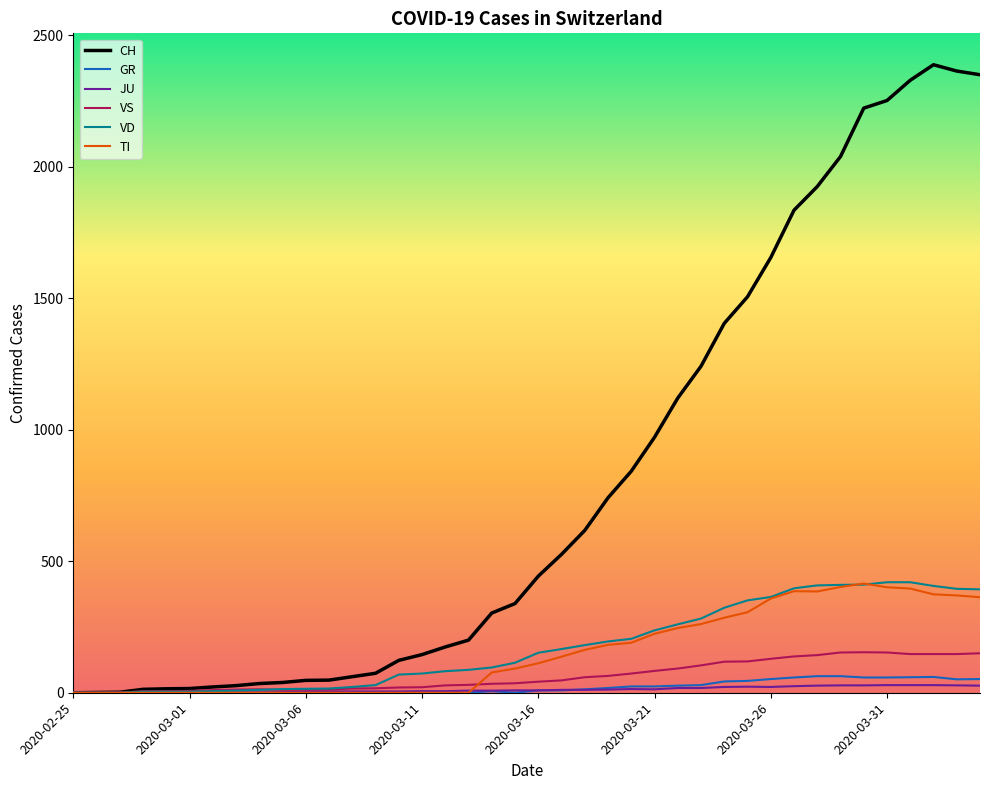

What is the average value of the GR series?

21